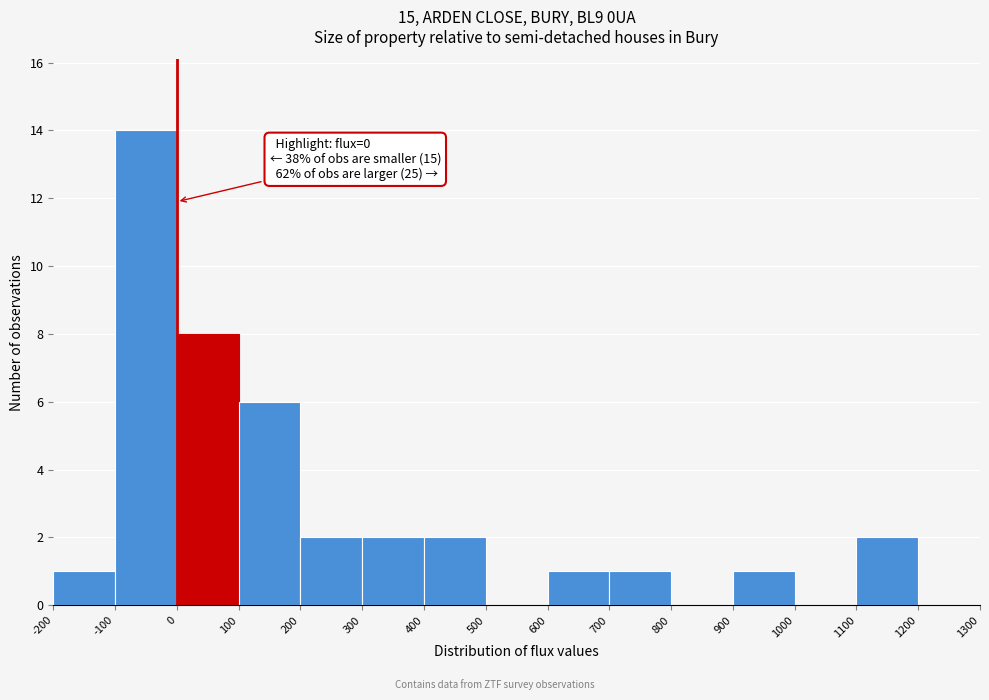

Which range on the x-axis has the tallest bar?

-100 to 0